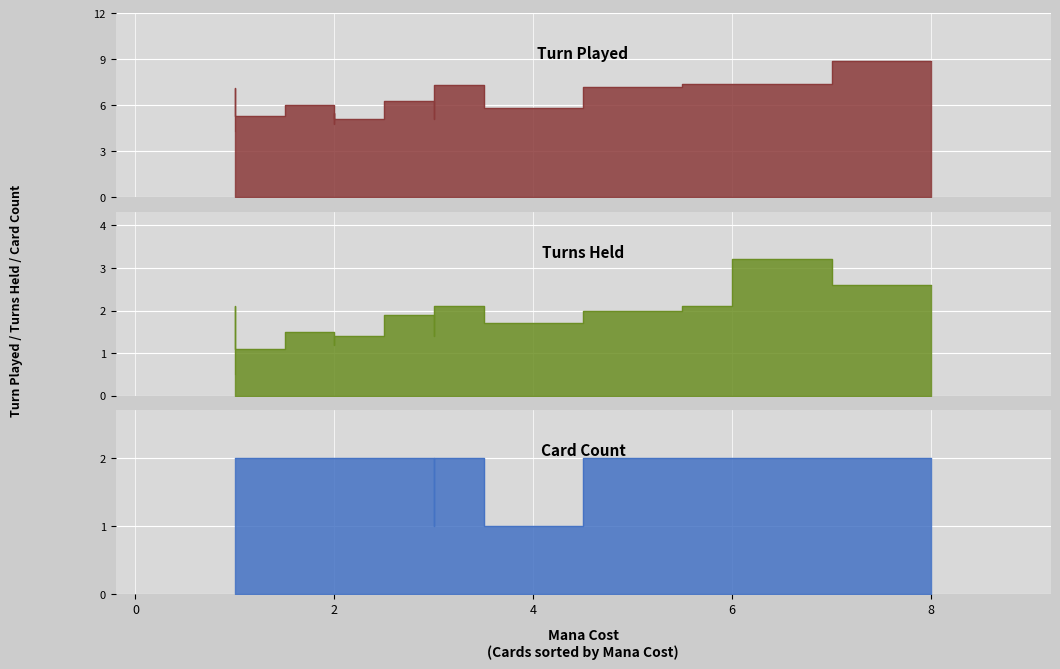

What is the difference between the maximum and second lowest values in the Card Count series?

1.0